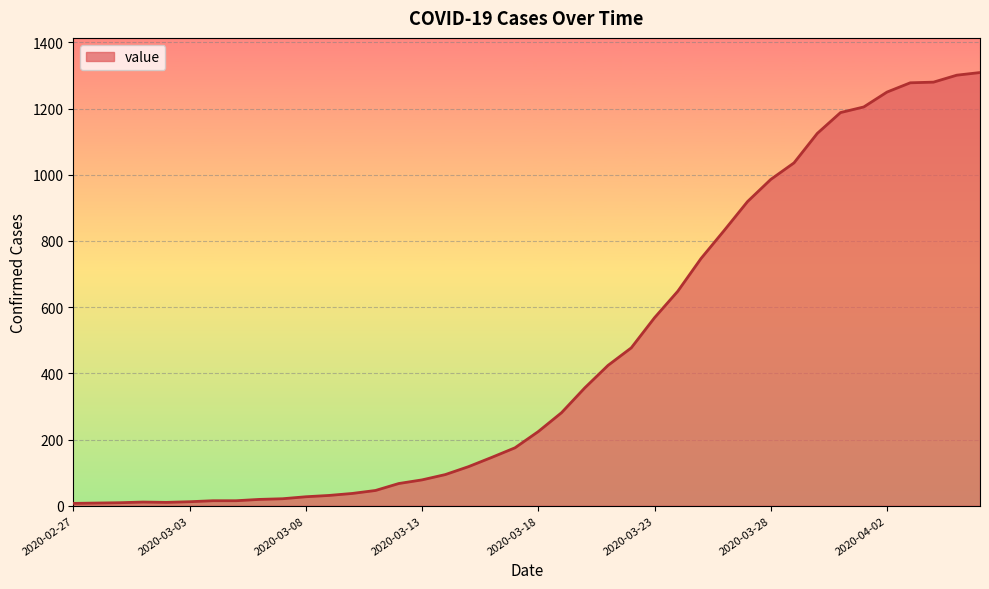

What is the difference between the maximum and minimum values?

1302